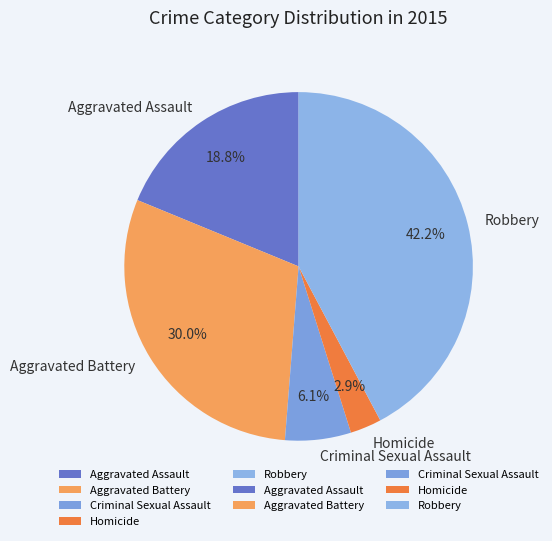

What is the ratio of the value at Robbery to the value at Criminal Sexual Assault?

6.9